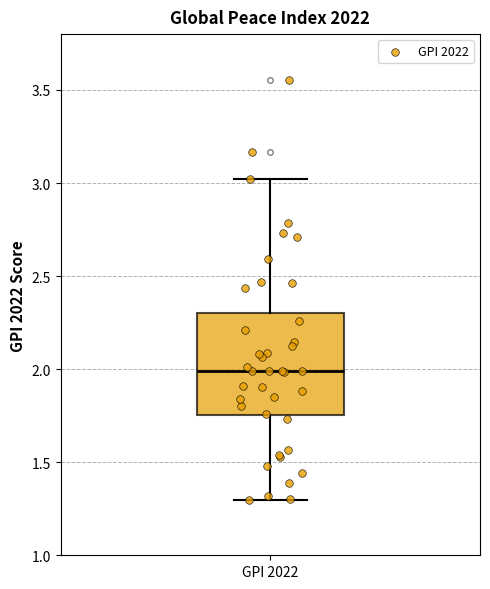

Transcribe this box plot: give where the median line is, the range the box spans, and where the two whiskers end, as read against the y-axis. The values are not printed on the chart, so give them approximately, as read against the axis.

median 2.00, box 1.75 to 2.30, whiskers 1.30 to 3.00